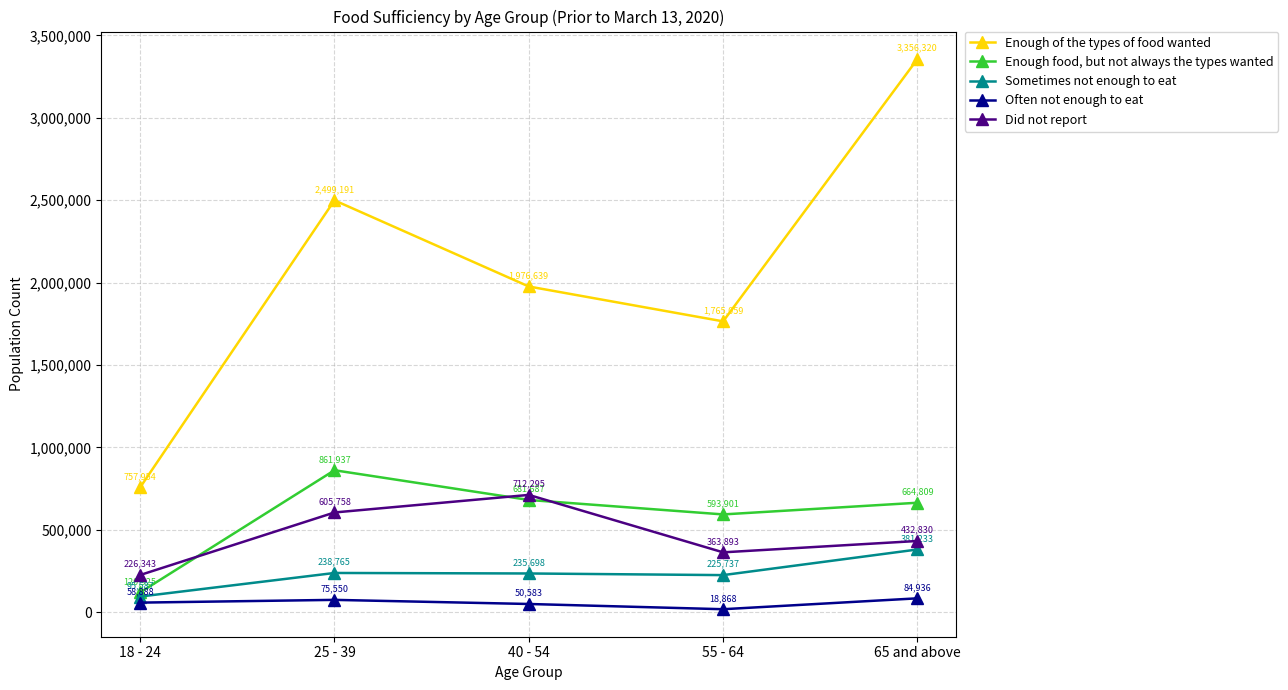

Rank the series by their maximum value, from lowest to highest.

Often not enough to eat, Sometimes not enough to eat, Did not report, Enough food, but not always the types wanted, Enough of the types of food wanted